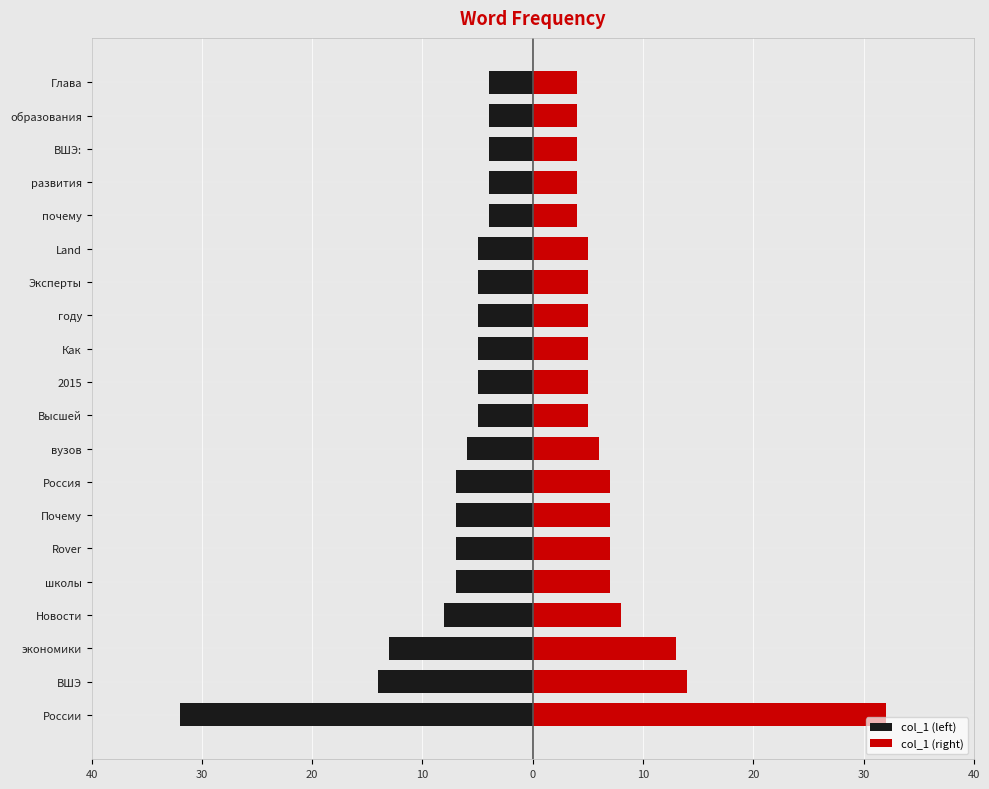

How many bars are there in each group?

2